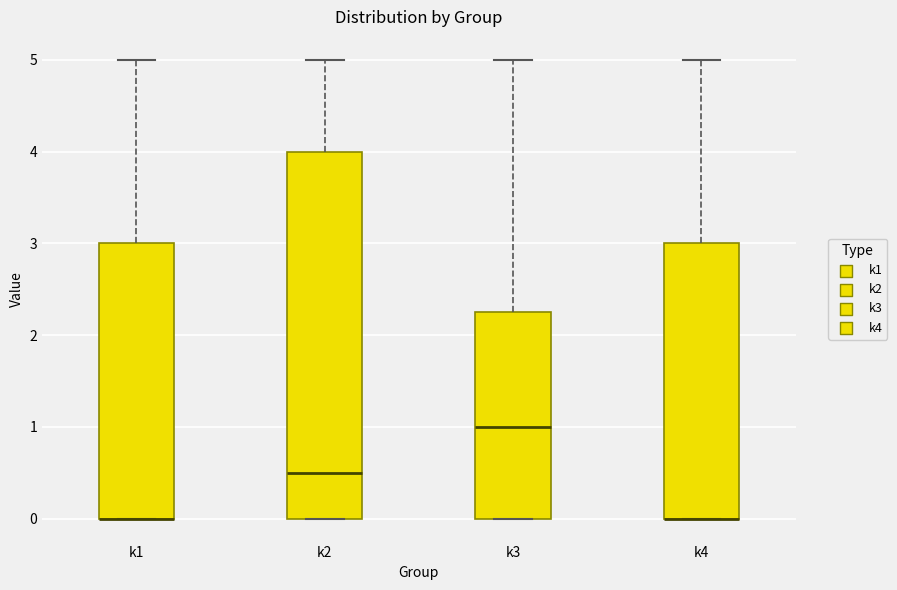

Reading left to right, transcribe this box plot: for each box, give where its median line is, the range the box spans, and where its two whiskers end, as read against the y-axis. The values are not printed on the chart, so give them approximately, as read against the axis.

k1: median 0.0 (drawn on the box's lower edge), box 0.0 to 3.0, whiskers 0.0 to 5.0
k2: median 0.5, box 0.0 to 4.0, whiskers 0.0 to 5.0
k3: median 1.0, box 0.0 to 2.3, whiskers 0.0 to 5.0
k4: median 0.0 (drawn on the box's lower edge), box 0.0 to 3.0, whiskers 0.0 to 5.0